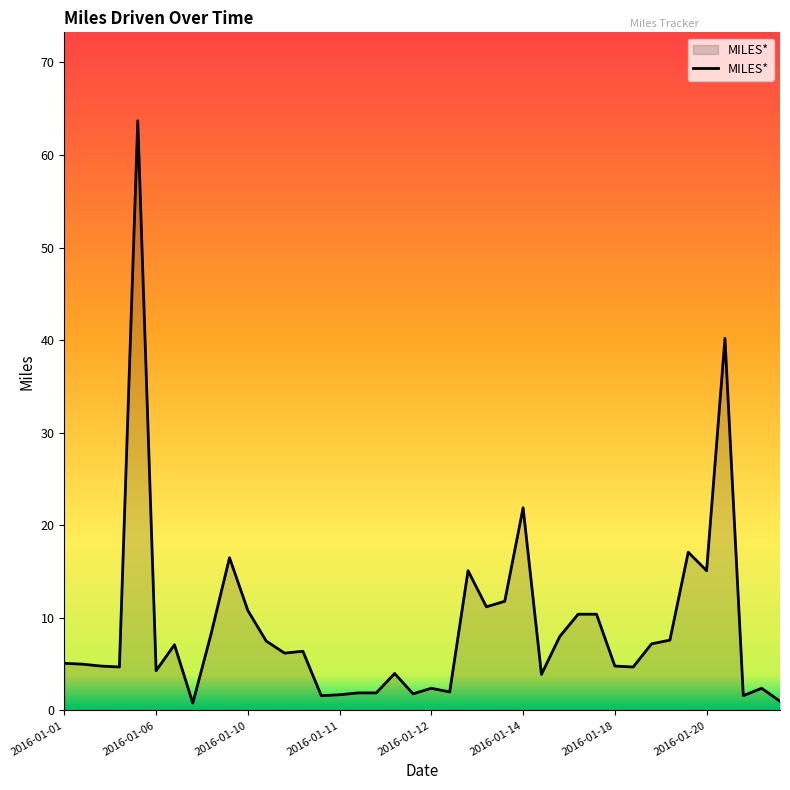

What is the greatest value displayed?

63.7